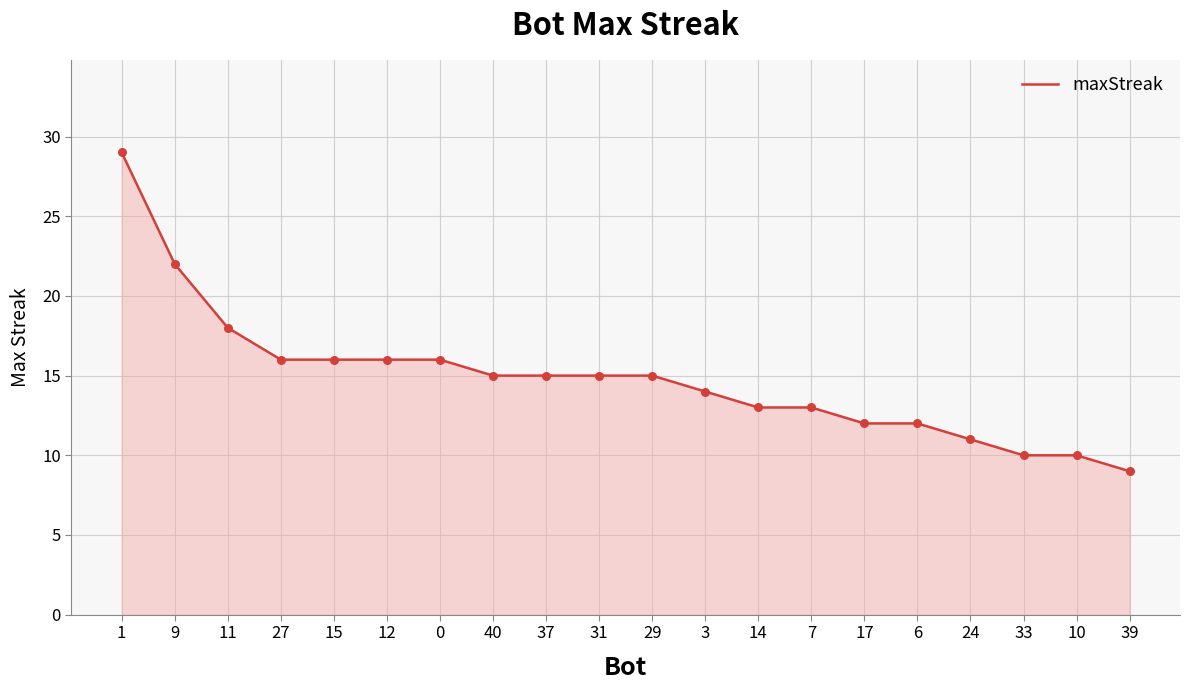

What is the ratio of the value at 24 to the value at 27?

0.7